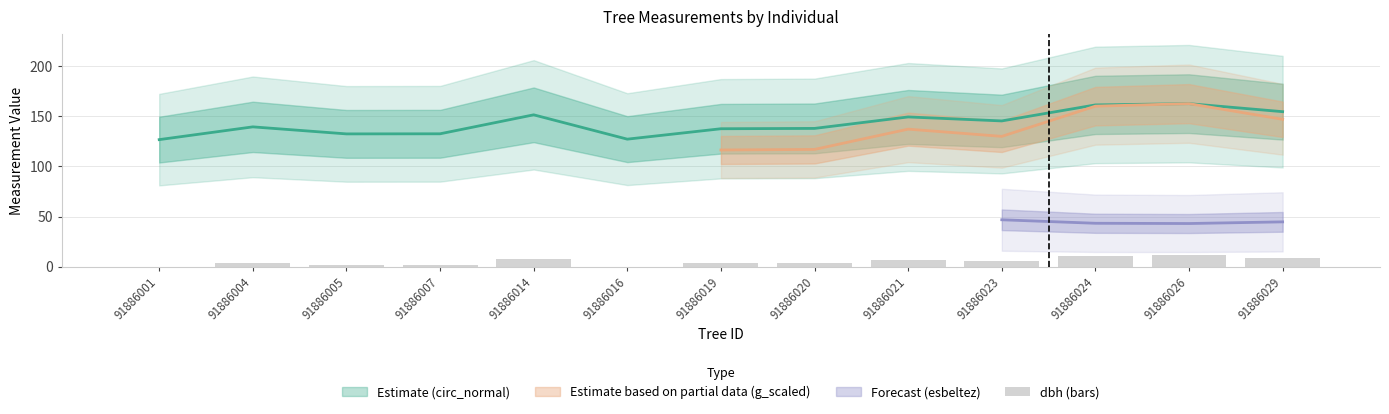

True or false: the data shows 8.9 at 91886029.

True